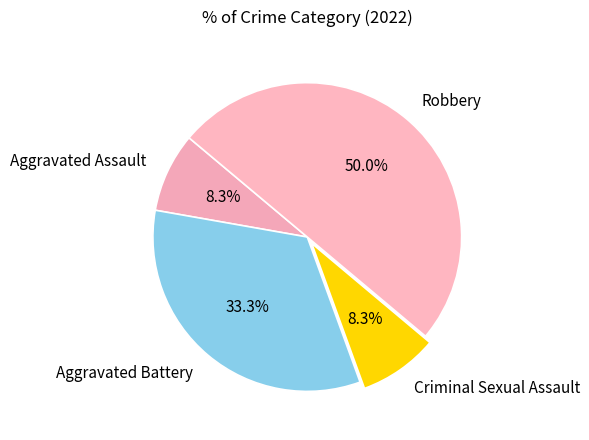

The Aggravated Battery slice represents 33% of the pie. True or false?

True